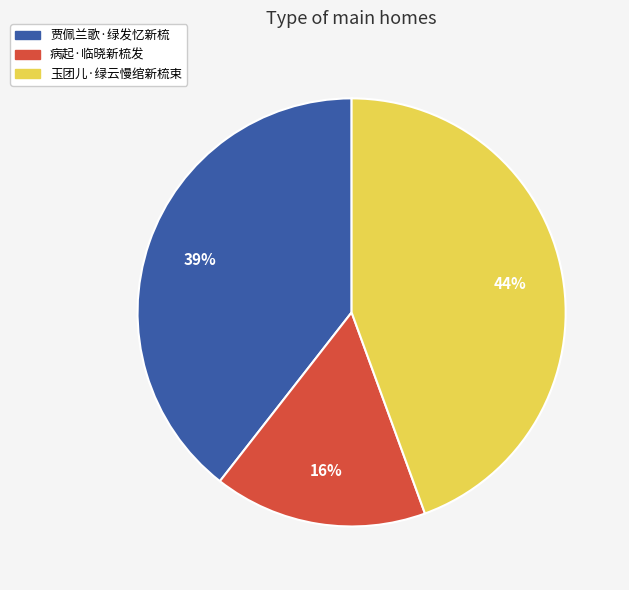

What is the ratio of the value at 贾佩兰歌·绿发忆新梳 to the value at 病起·临晓新梳发?

2.4